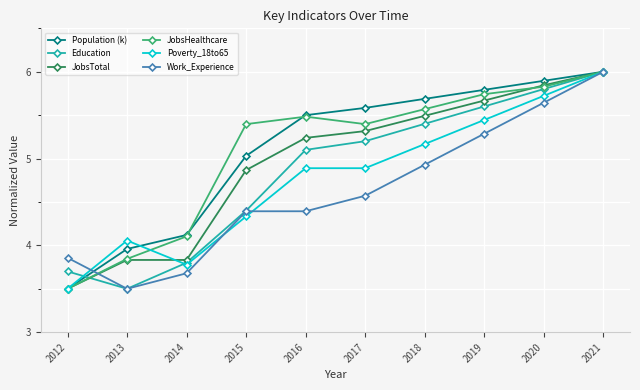

Count the number of data series in this chart.

6